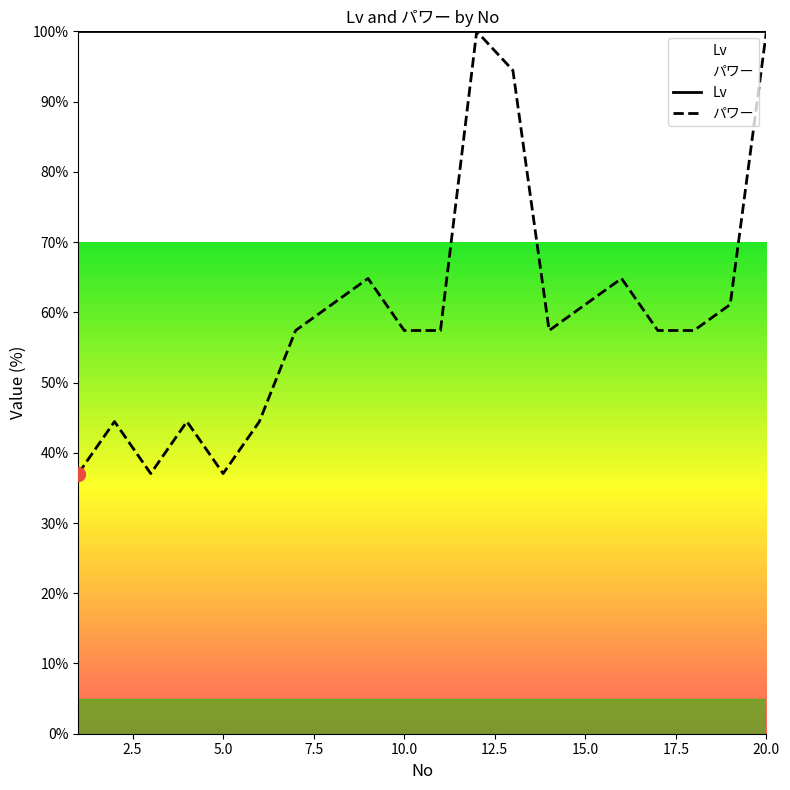

Approximately how many times larger is the value at 2 compared to 5?

1.2